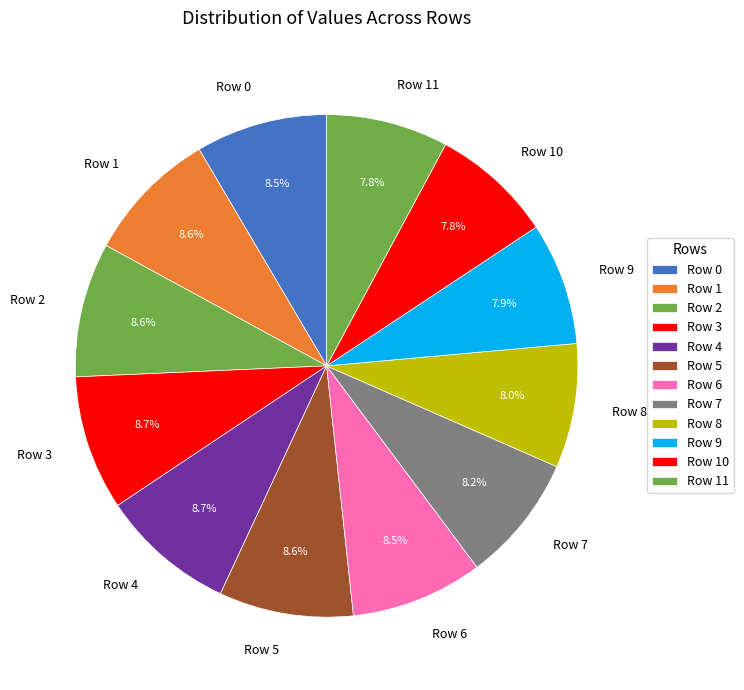

Does Row 1 represent more than half of the total?

No